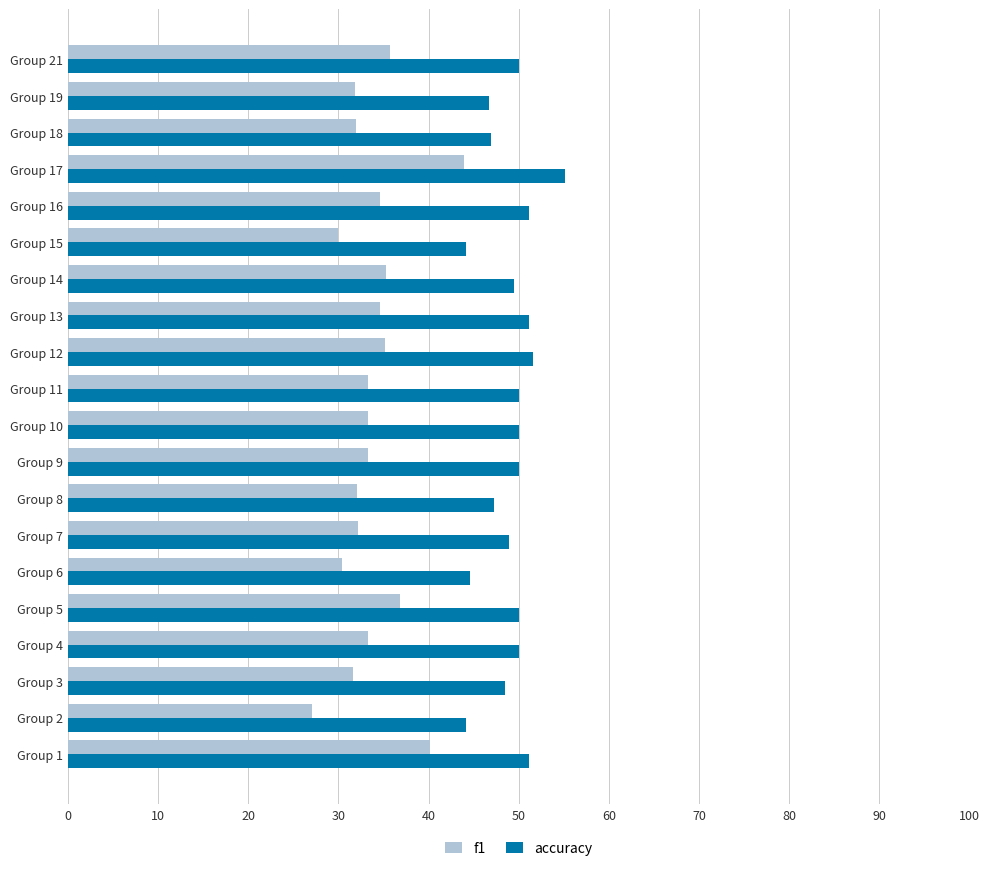

At Group 19, list the series in order from largest to smallest.

accuracy, f1